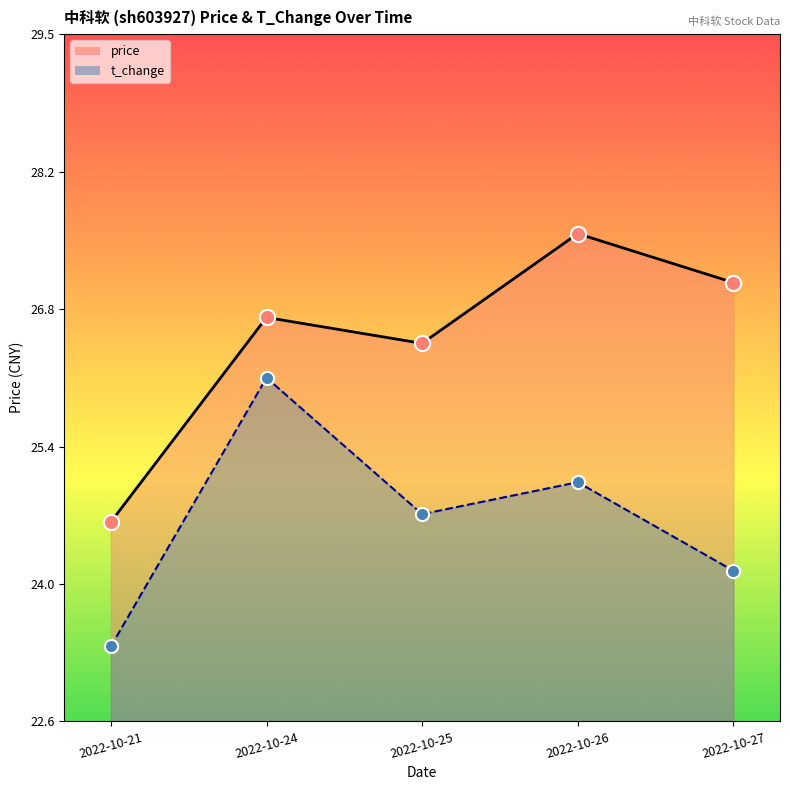

At how many categories does at least one series exceed 25?

4